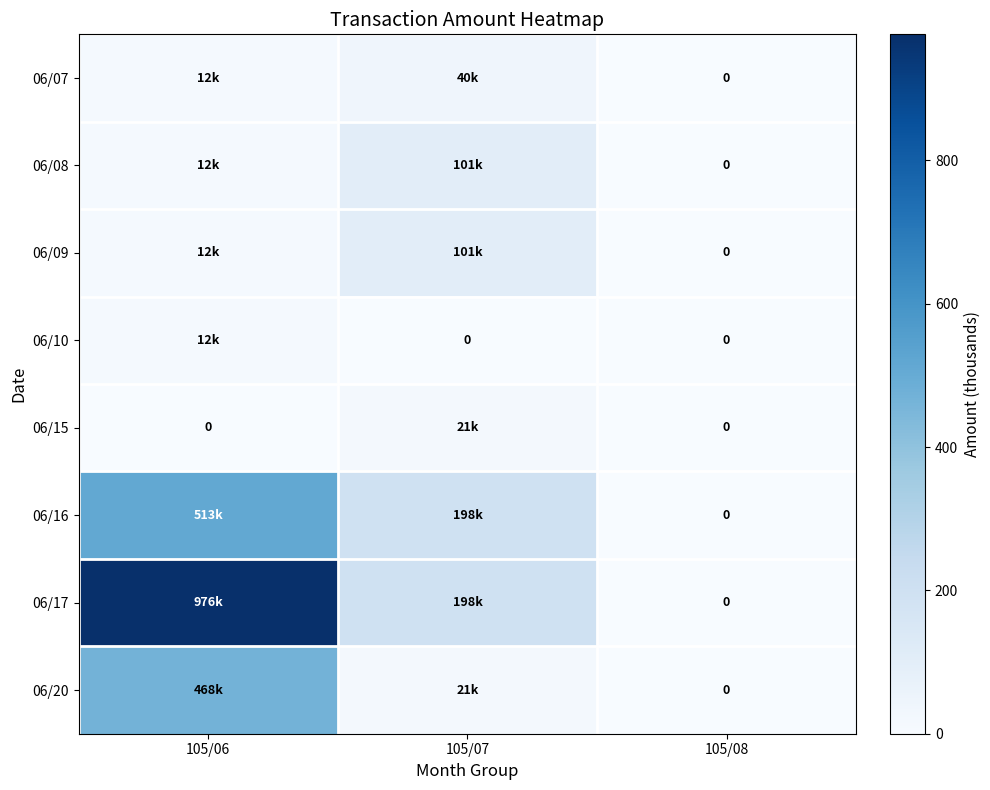

How many data points in 06/16 are above 198?

1